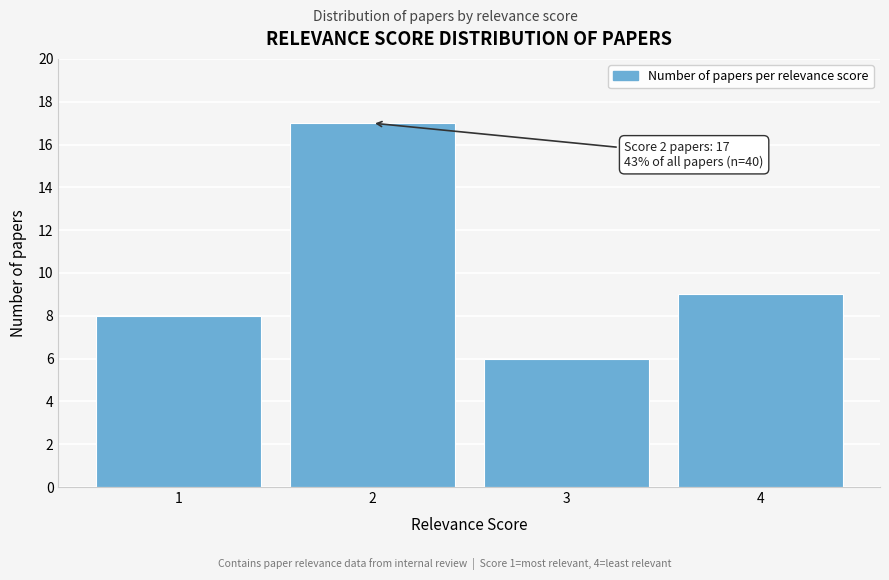

Reading right to left, transcribe all the data shown in this chart.

4=9	3=6	2=17	1=8